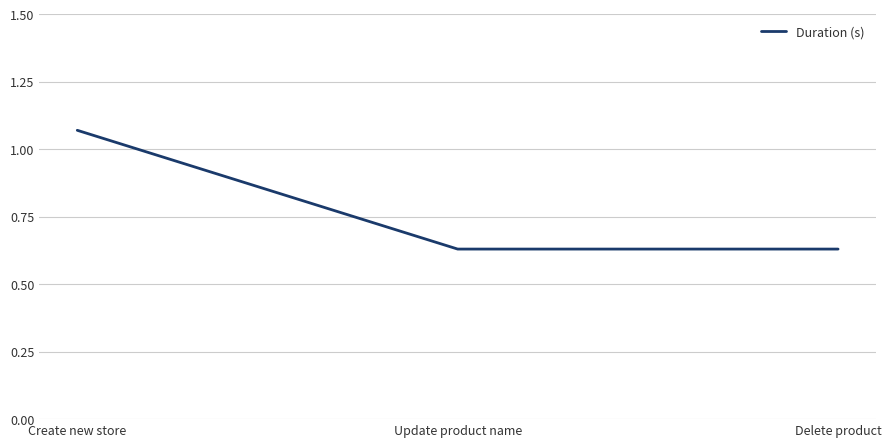

At which category does the chart reach its peak across all series?

Create new store